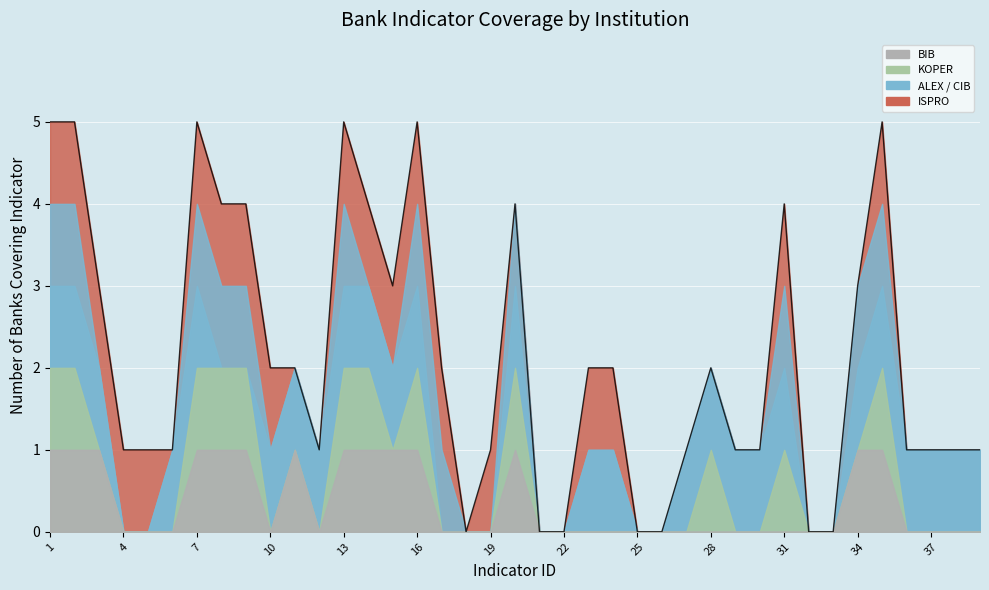

True or false: the data shows 1 at 4.

False